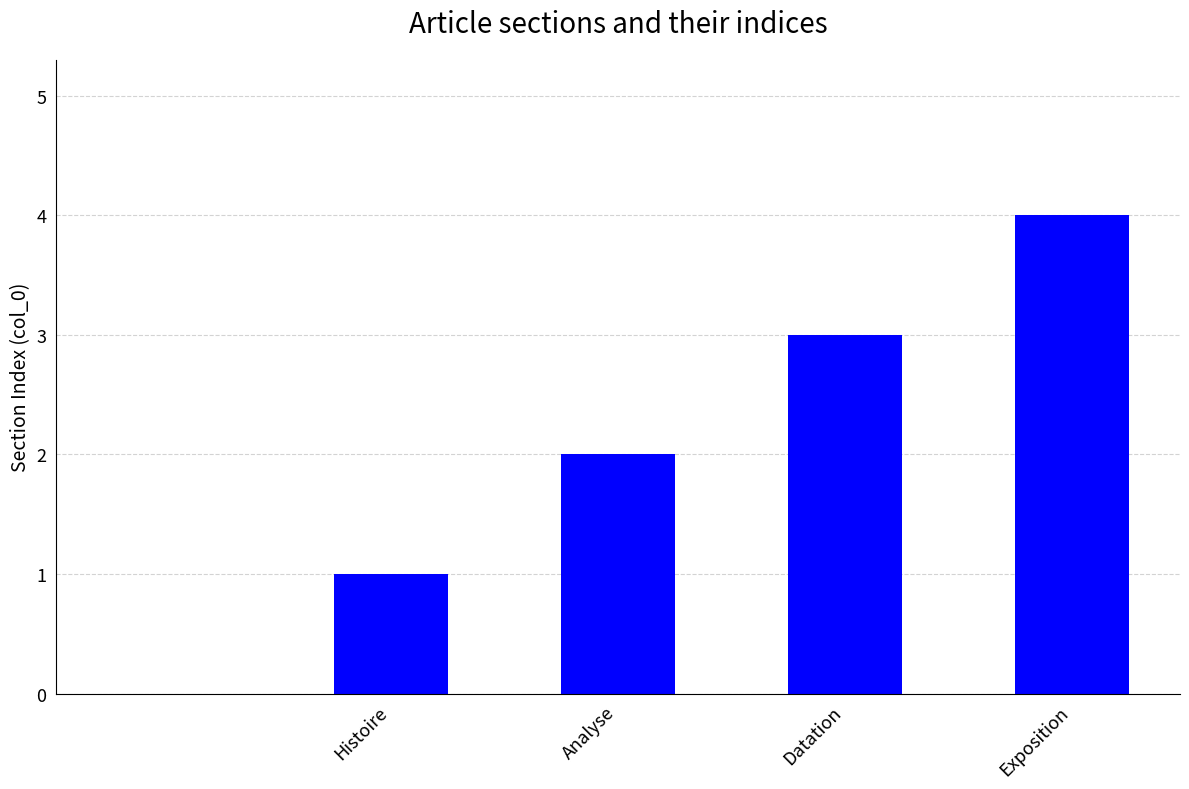

What is the greatest value displayed?

4